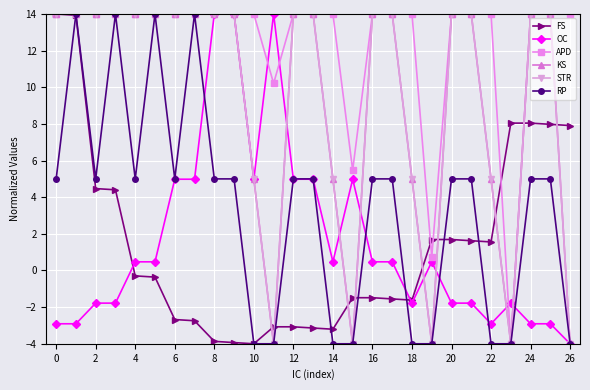

Is this an area chart (filled region under the line)?

No